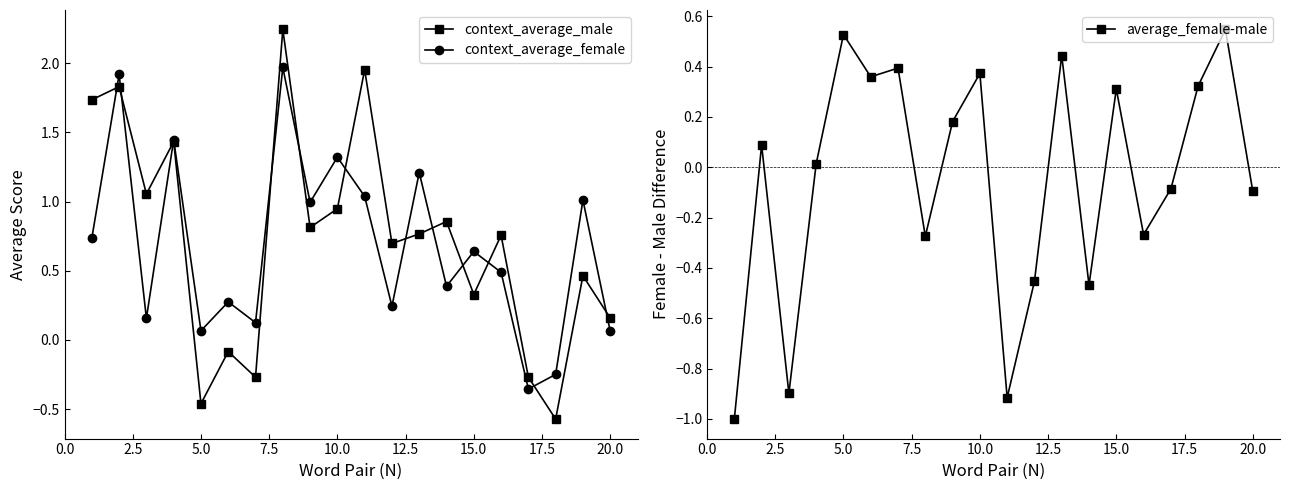

The context_average_female series shows 0.9 at 10.0. True or false?

False